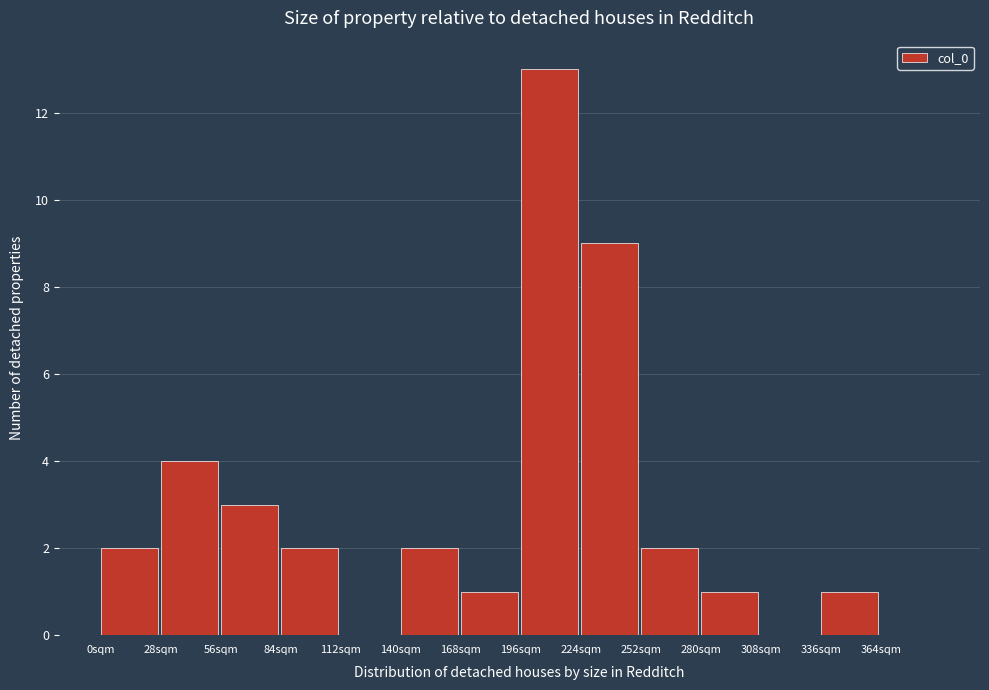

Reading left to right, transcribe this chart: for each bar, give the range it covers on the x-axis and its height. Neither the bar edges nor the heights are printed on the chart, so give them approximately, as read against the axes.

0 to 28: 2
28 to 56: 4
56 to 84: 3
84 to 112: 2
112 to 140: 0
140 to 168: 2
168 to 196: 1
196 to 224: 13
224 to 252: 9
252 to 280: 2
280 to 308: 1
308 to 336: 0
336 to 364: 1
364 to 392: 0